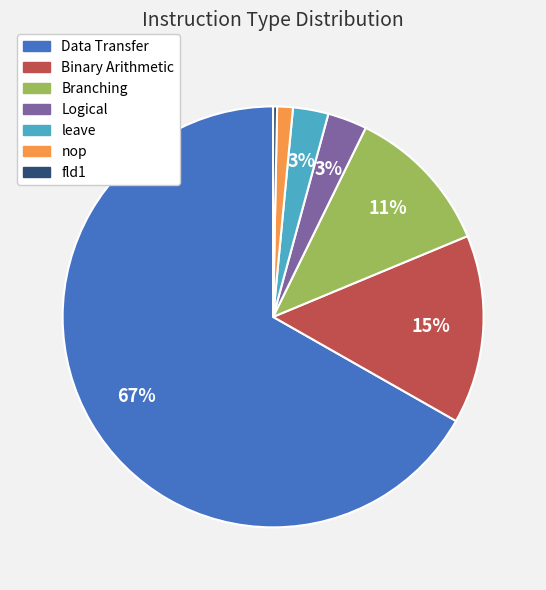

Which has a higher value, Data Transfer or leave?

Data Transfer